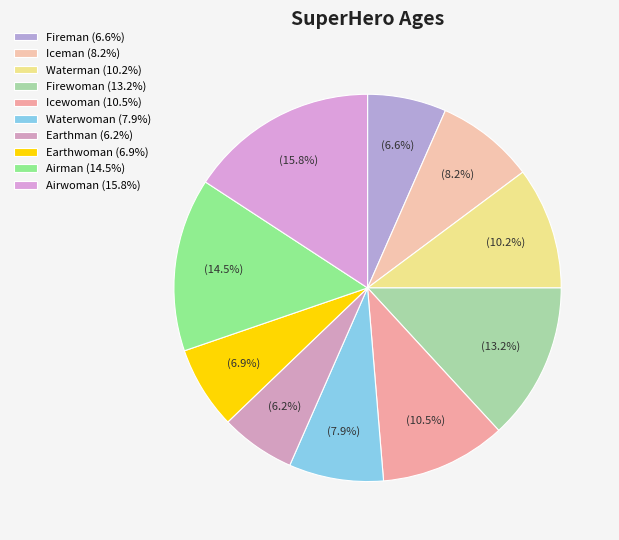

How many slices are in this pie chart?

10